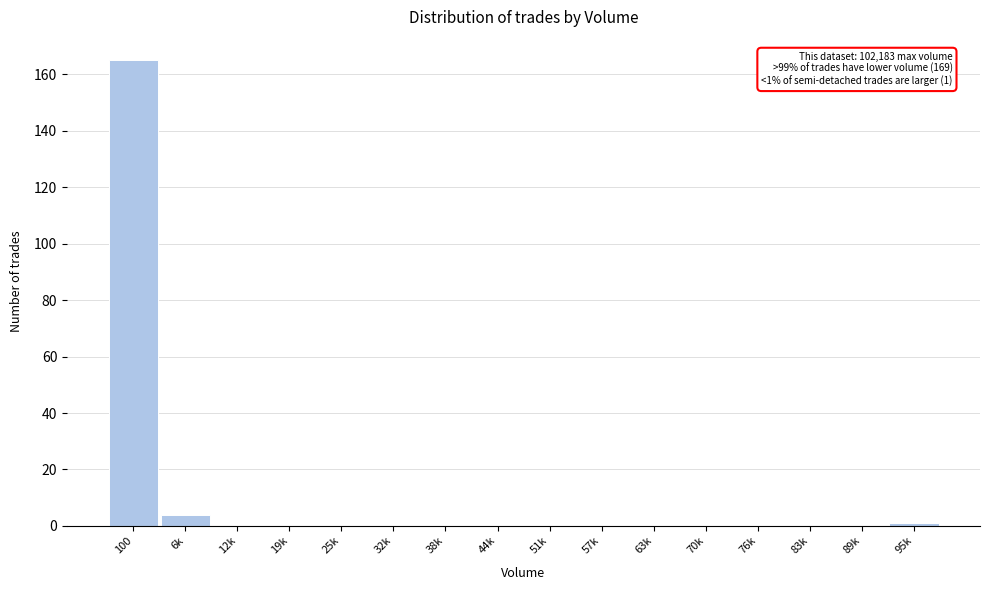

Reading left to right, transcribe all the data shown in this chart.

100=165	6k=4	12k=0	19k=0	25k=0	32k=0	38k=0	44k=0	51k=0	57k=0	63k=0	70k=0	76k=0	83k=0	89k=0	95k=1